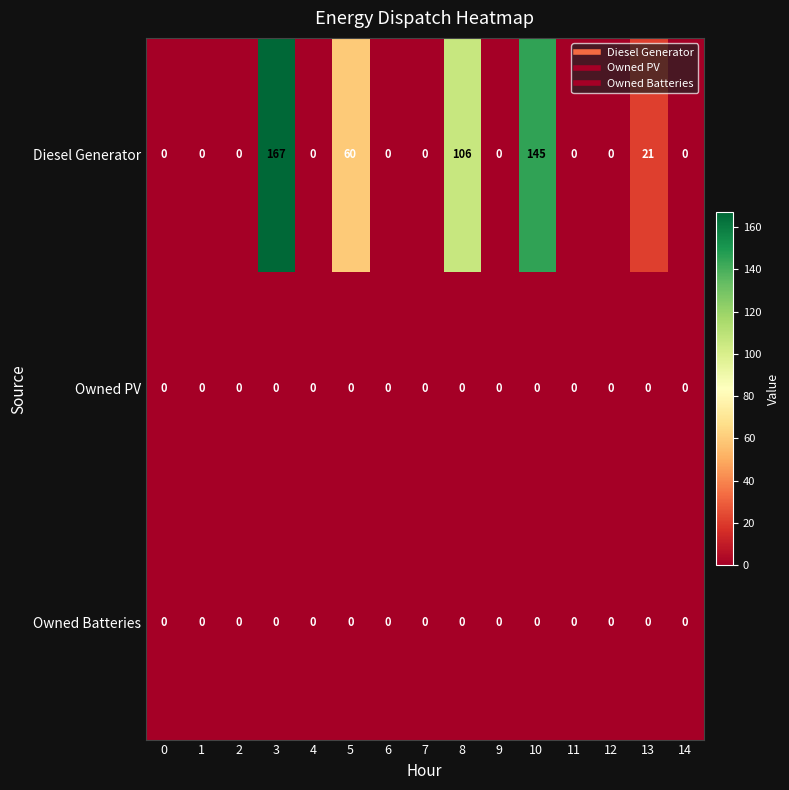

Which series has the widest spread of values?

Diesel Generator